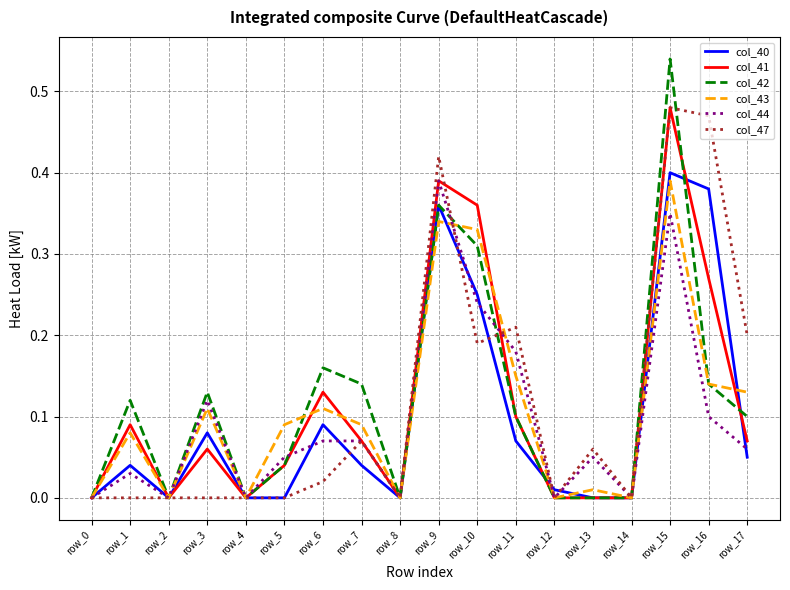

The col_43 series shows -0.2 at row_0. True or false?

False